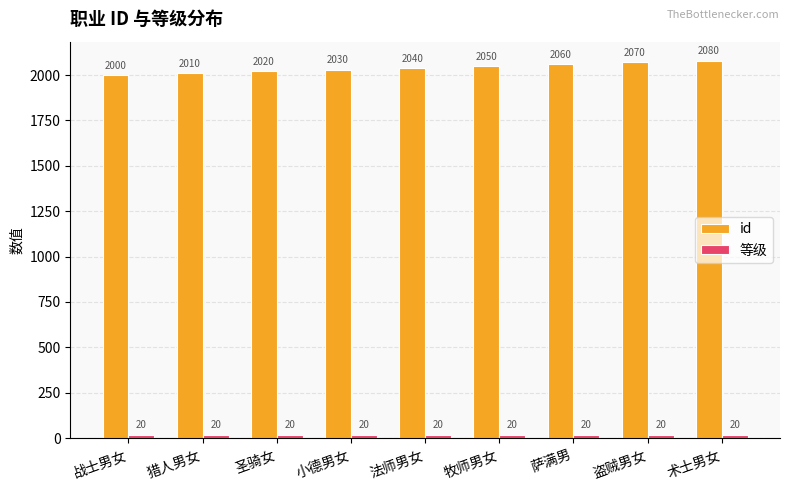

Which series has the largest total across all categories?

id